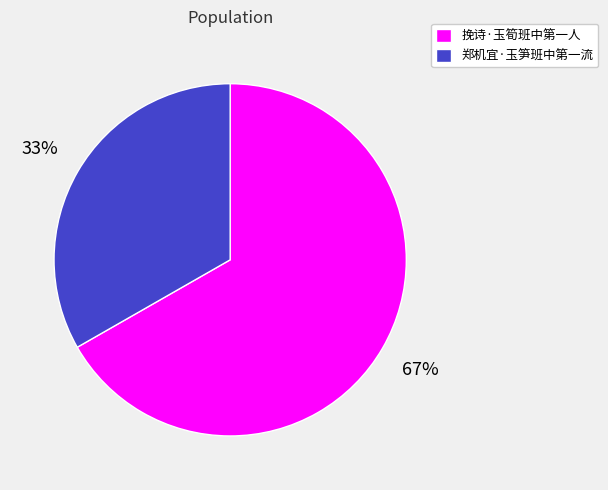

To the nearest percent, what is the average slice percentage?

50%